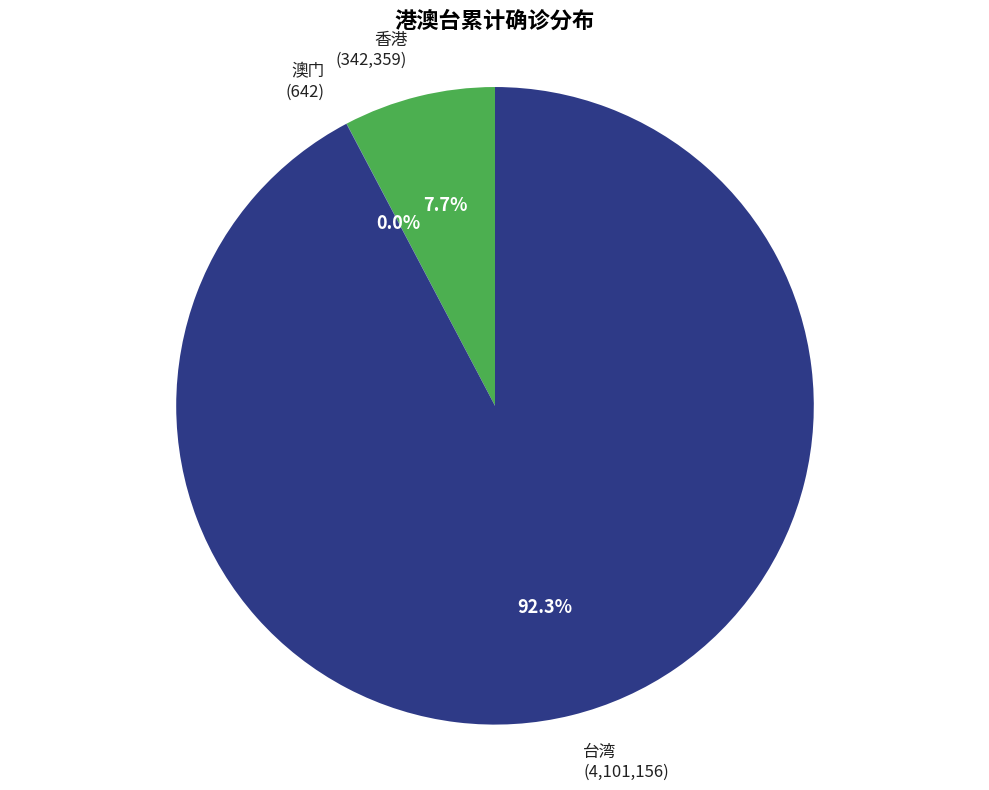

Does any single category account for the majority?

Yes